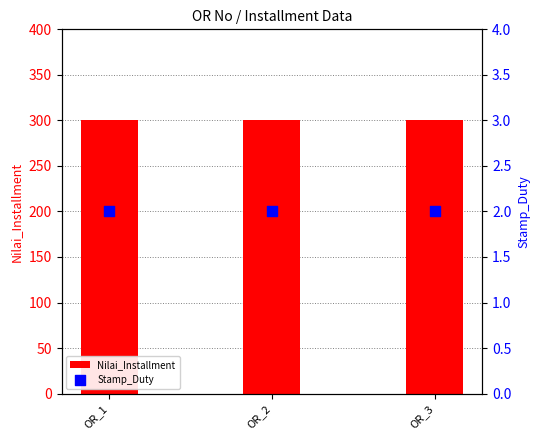

At which category is the sum across all series the highest?

OR_1